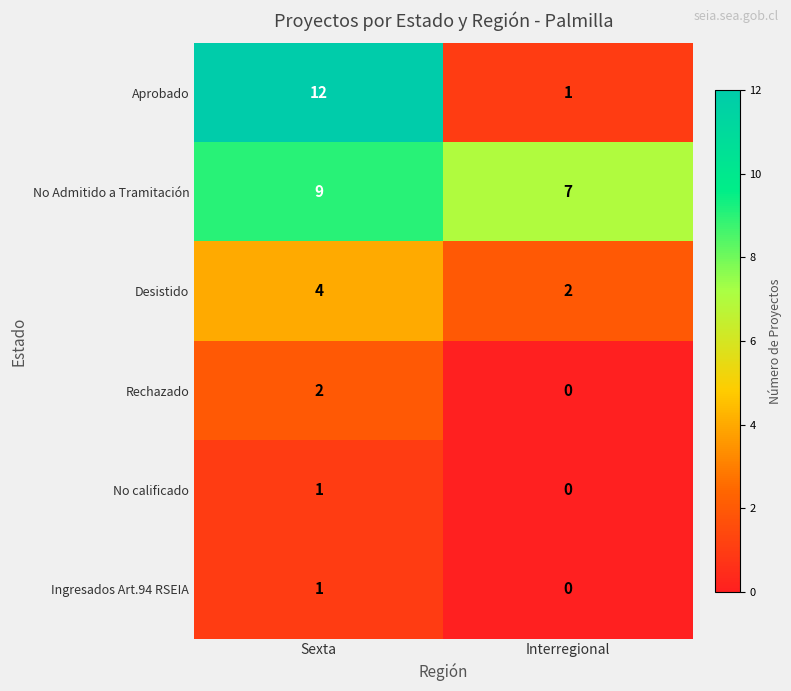

What is the sum of the Aprobado values at Sexta and Interregional?

13